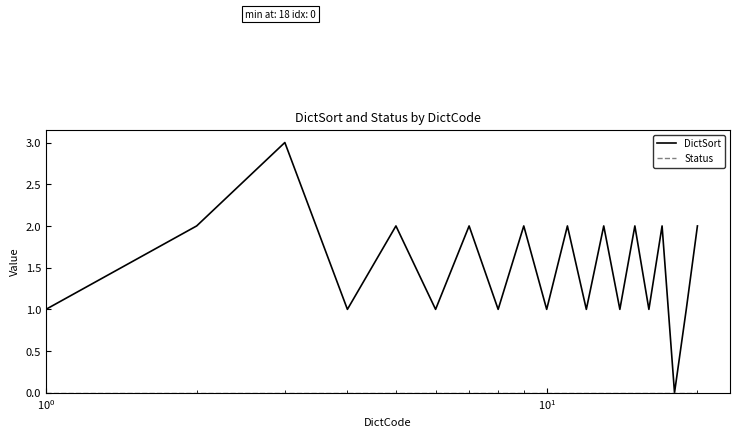

Which series has the widest spread of values?

DictSort